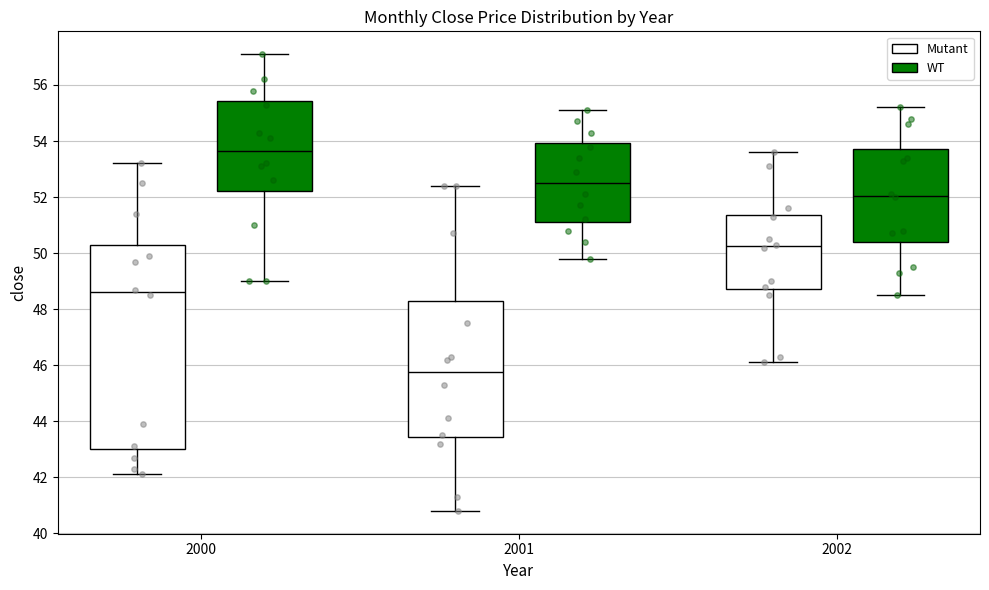

Reading left to right, read every box against the y-axis: the position of its median line, the range the box covers, and the ends of its whiskers. The values are not printed on the chart, so give them approximately, as read against the axis.

2000 (Mutant): median 48.6, box 43.0 to 50.2, whiskers 42.2 to 53.2
2000 (WT): median 53.6, box 52.2 to 55.4, whiskers 49.0 to 57.2
2001 (Mutant): median 45.8, box 43.4 to 48.4, whiskers 40.8 to 52.4
2001 (WT): median 52.6, box 51.2 to 54.0, whiskers 49.8 to 55.2
2002 (Mutant): median 50.2, box 48.8 to 51.4, whiskers 46.2 to 53.6
2002 (WT): median 52.0, box 50.4 to 53.8, whiskers 48.6 to 55.2